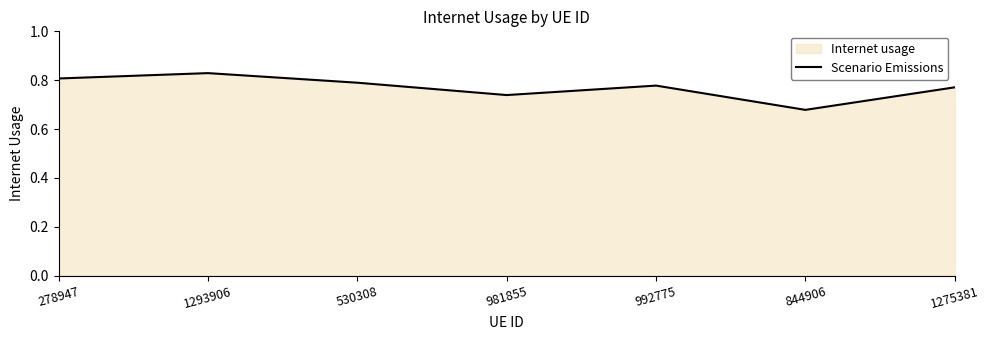

Does the chart display data point markers on the line(s)?

No